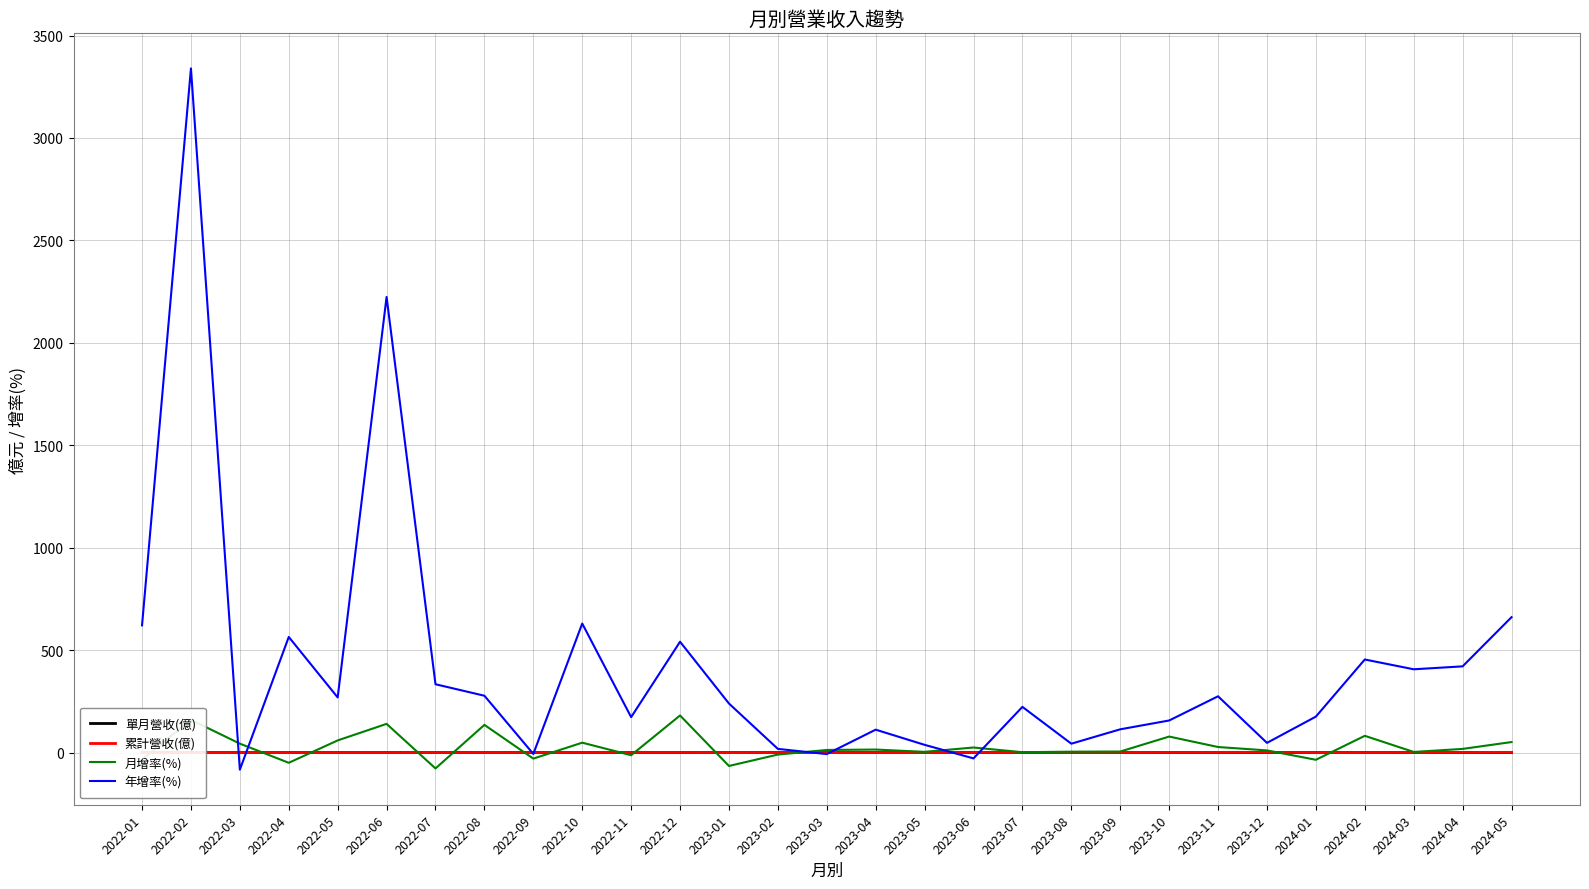

At 2023-09, list the series in order from smallest to largest.

單月營收(億), 累計營收(億), 月增率(%), 年增率(%)